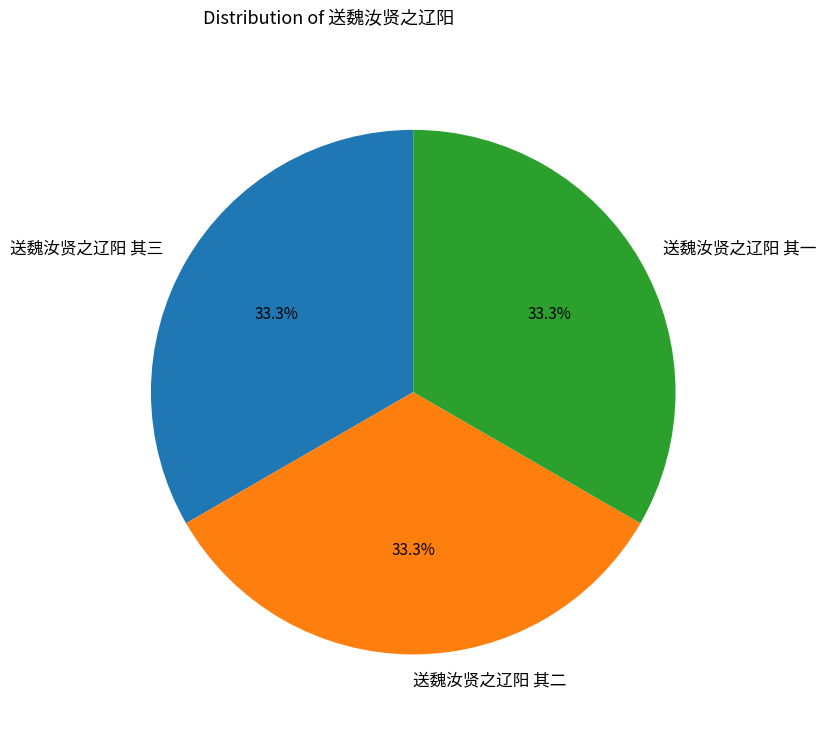

What percentage is the 送魏汝贤之辽阳 其一 slice, to the nearest percent?

33%